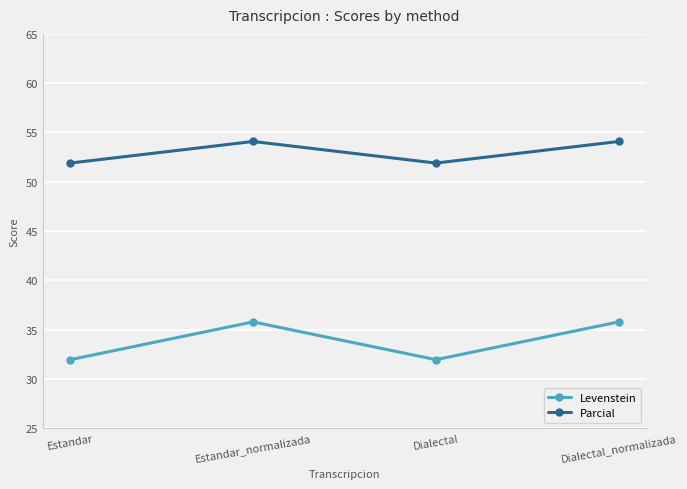

What are all the series names shown in the legend?

Levenstein, Parcial